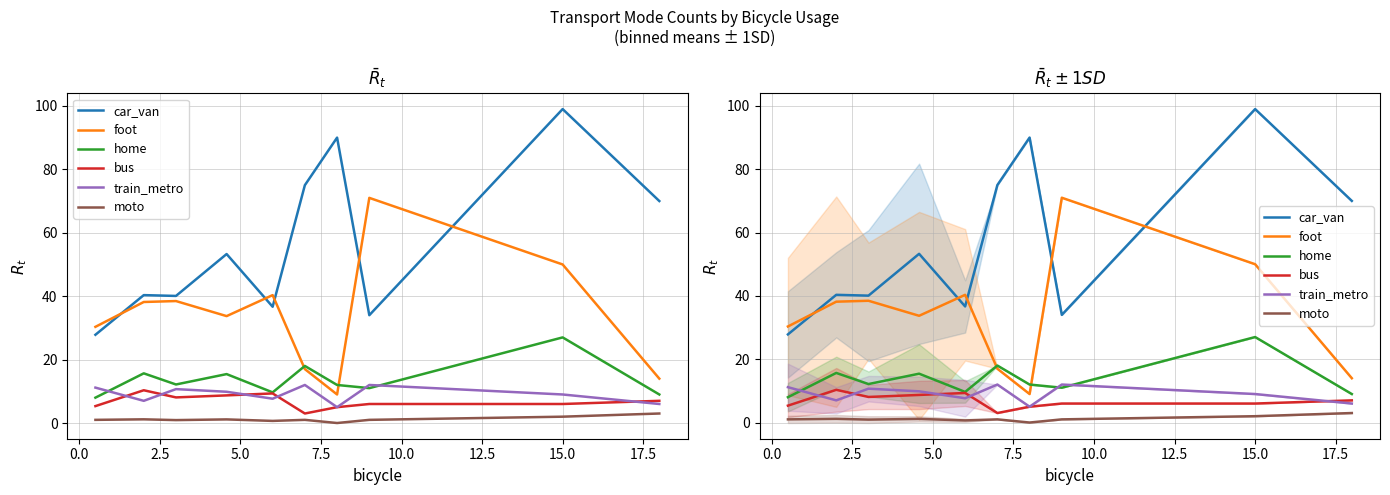

How many distinct data groups are displayed?

6